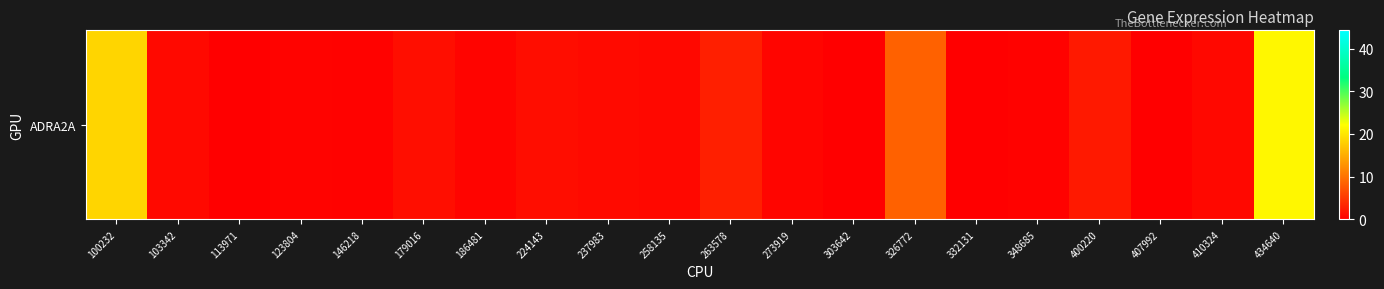

True or false: the data shows 0.3 at 146218.

True